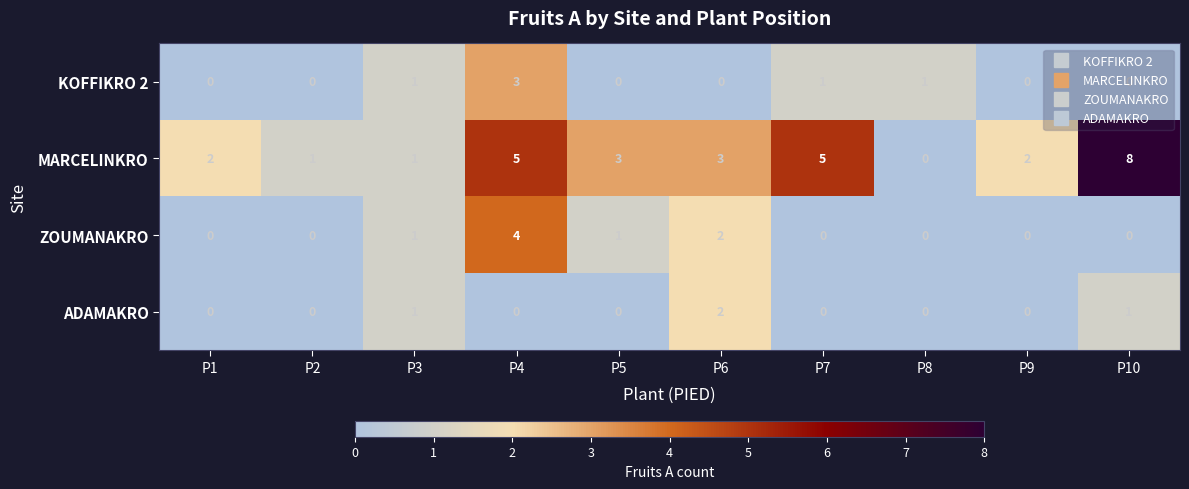

At which label does ZOUMANAKRO reach its peak?

P4